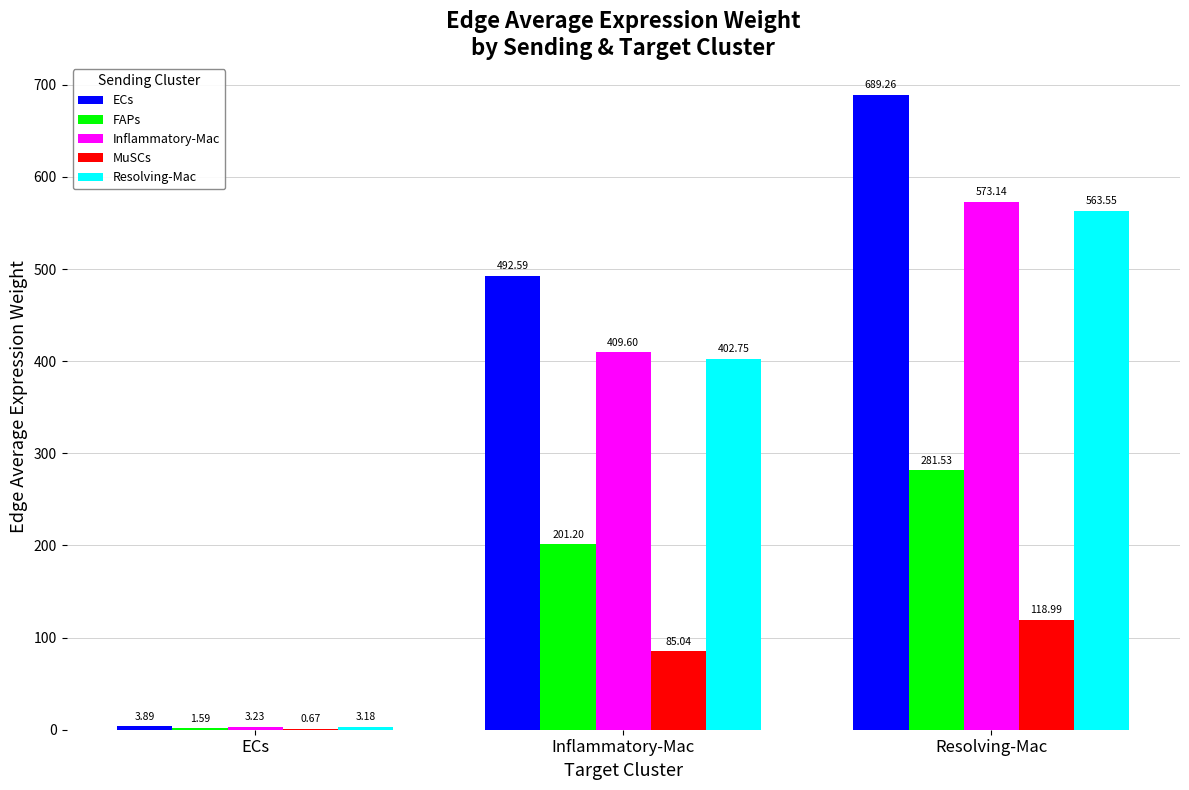

Where is MuSCs nearest to the value 59?

Inflammatory-Mac